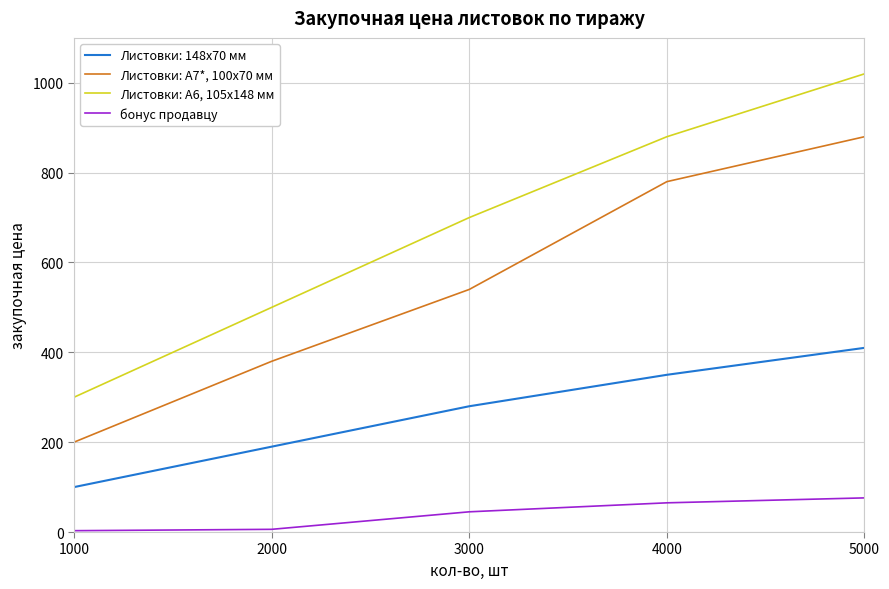

How many lines are shown in the chart?

4